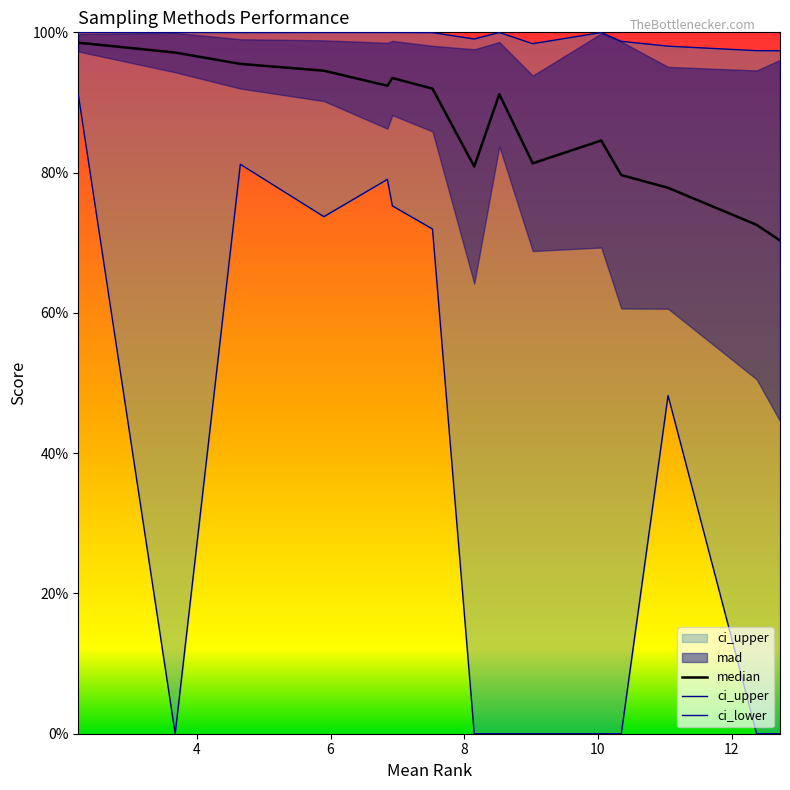

What is the spread (max minus min) of values at 8?

0.3